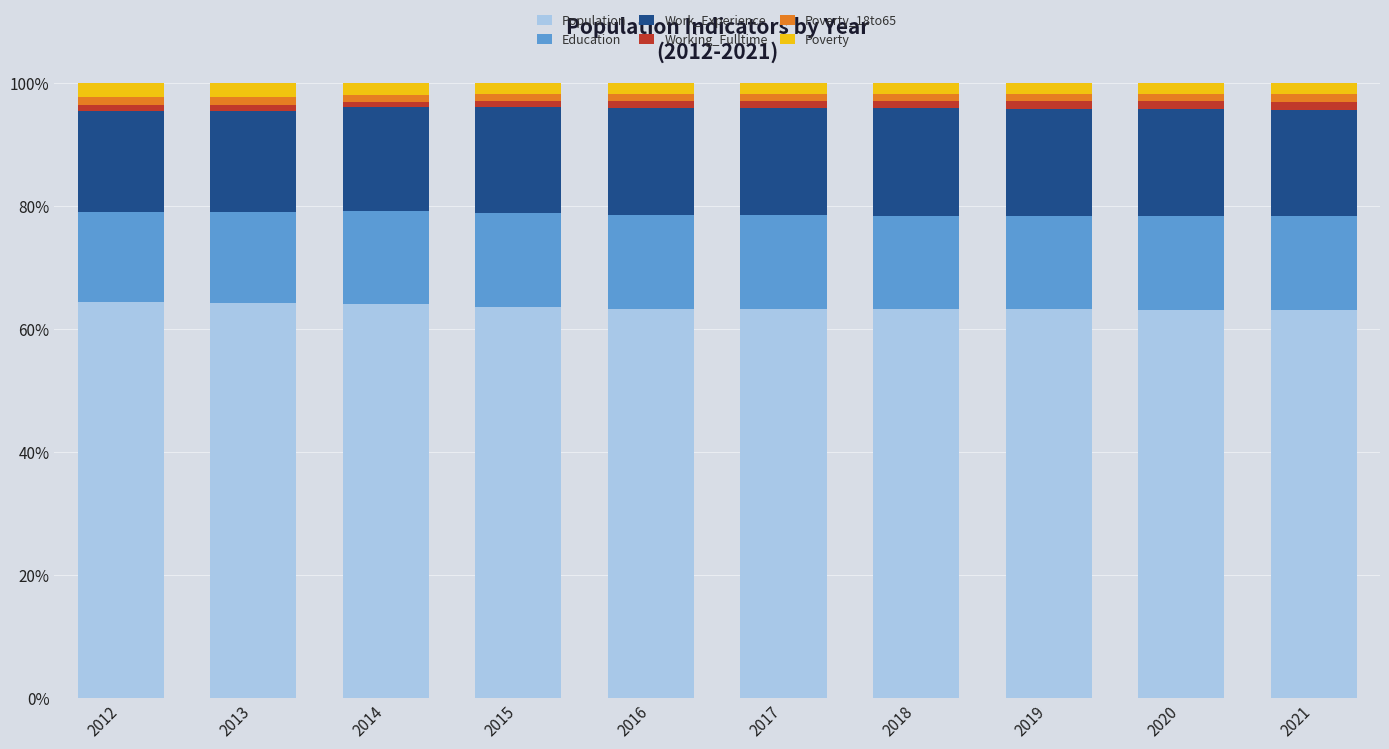

What is the sum of all Population values?

635.5